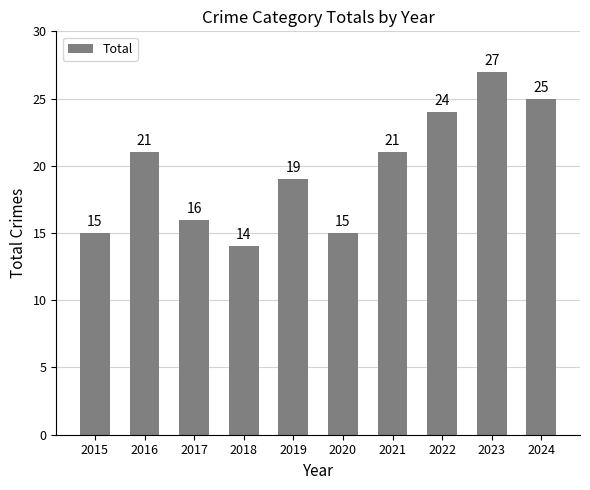

Which has a higher value, 2016 or 2018?

2016